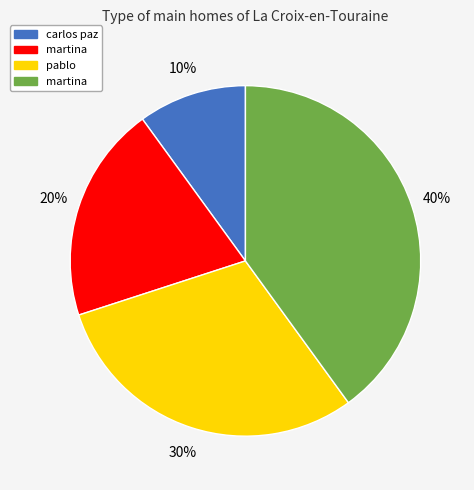

To the nearest percent, what is the difference between the largest and smallest slice percentages?

30%